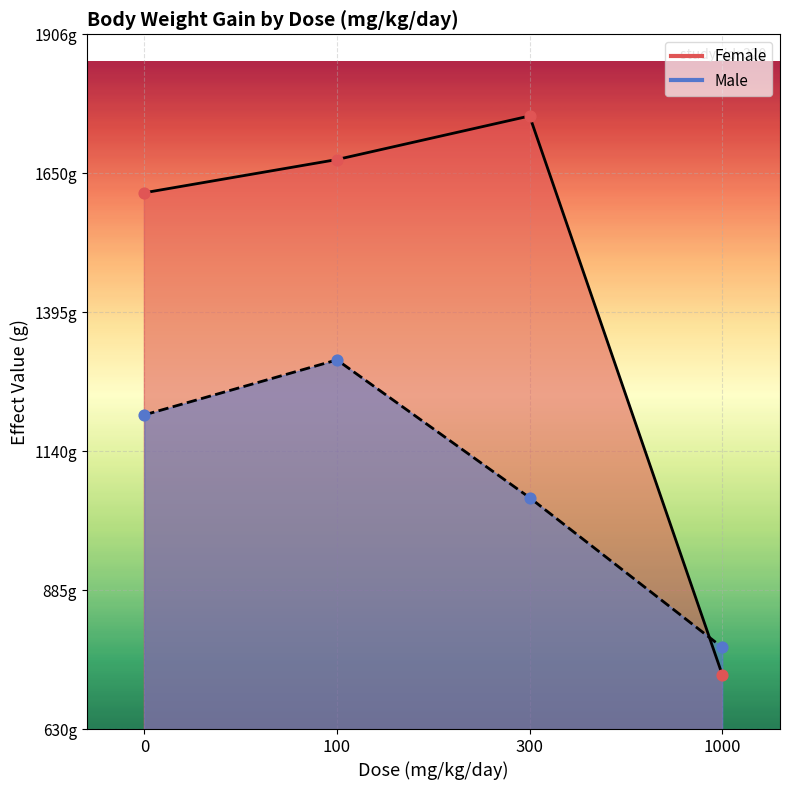

Which series has the largest total across all categories?

Female